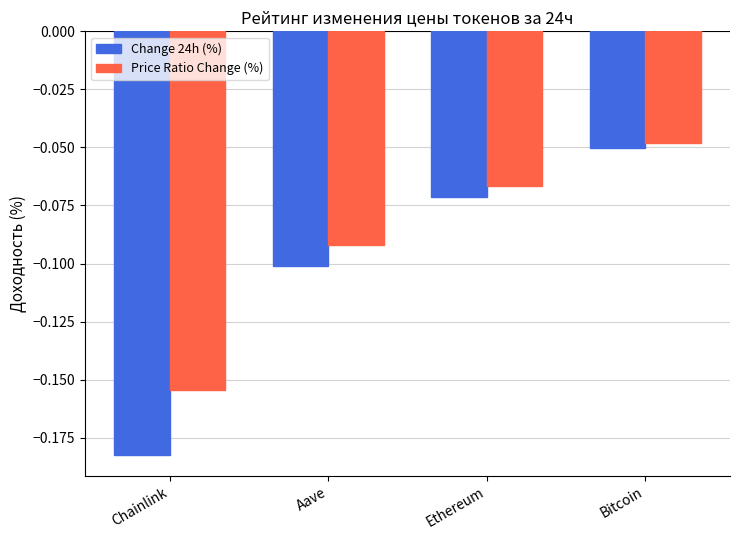

True or false: Change 24h (%) has a value of -0.1 at Bitcoin.

True